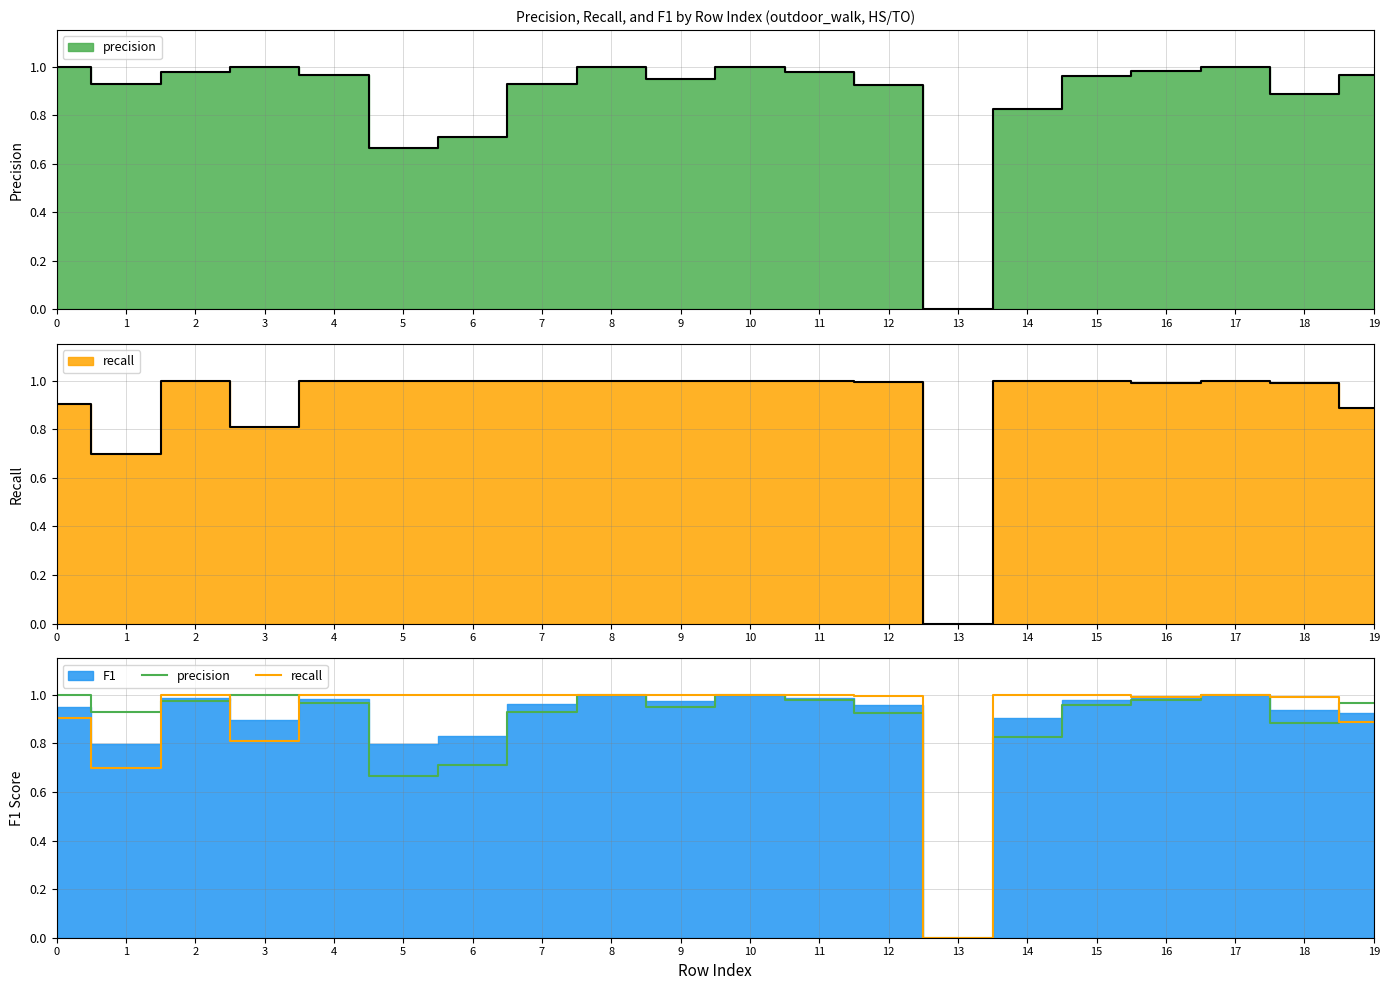

How many interior local valleys does the recall series have?

4